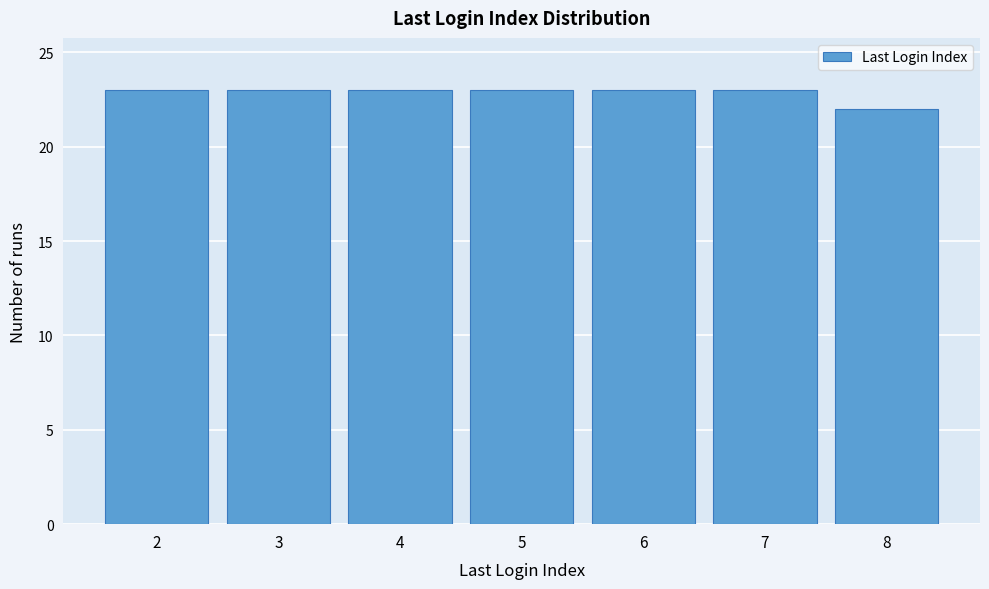

Reading left to right, list every bar in this chart as the range it spans on the x-axis followed by its height. The values are not printed on the chart, so give them approximately, as read against the axis.

1.5 to 2.5: 23
2.5 to 3.5: 23
3.5 to 4.5: 23
4.5 to 5.5: 23
5.5 to 6.5: 23
6.5 to 7.5: 23
7.5 to 8.5: 22